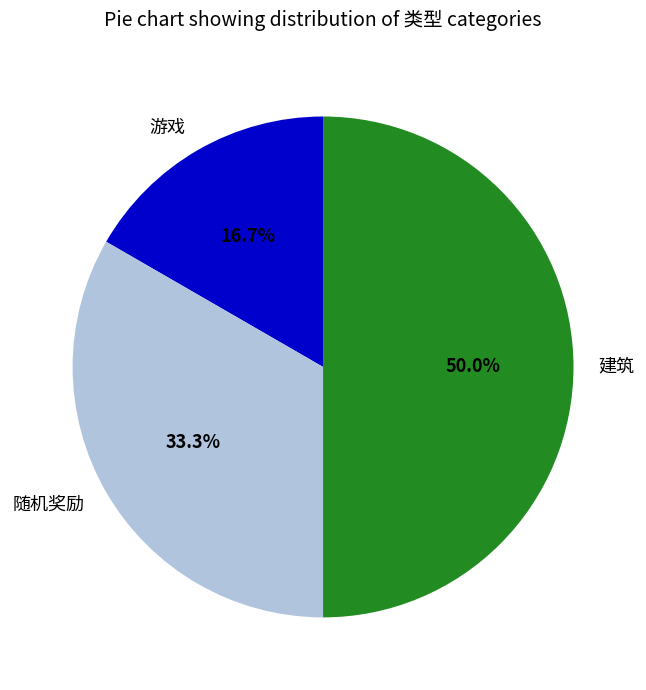

To the nearest percent, what is the difference between the 建筑 and 随机奖励 slice percentages?

17%